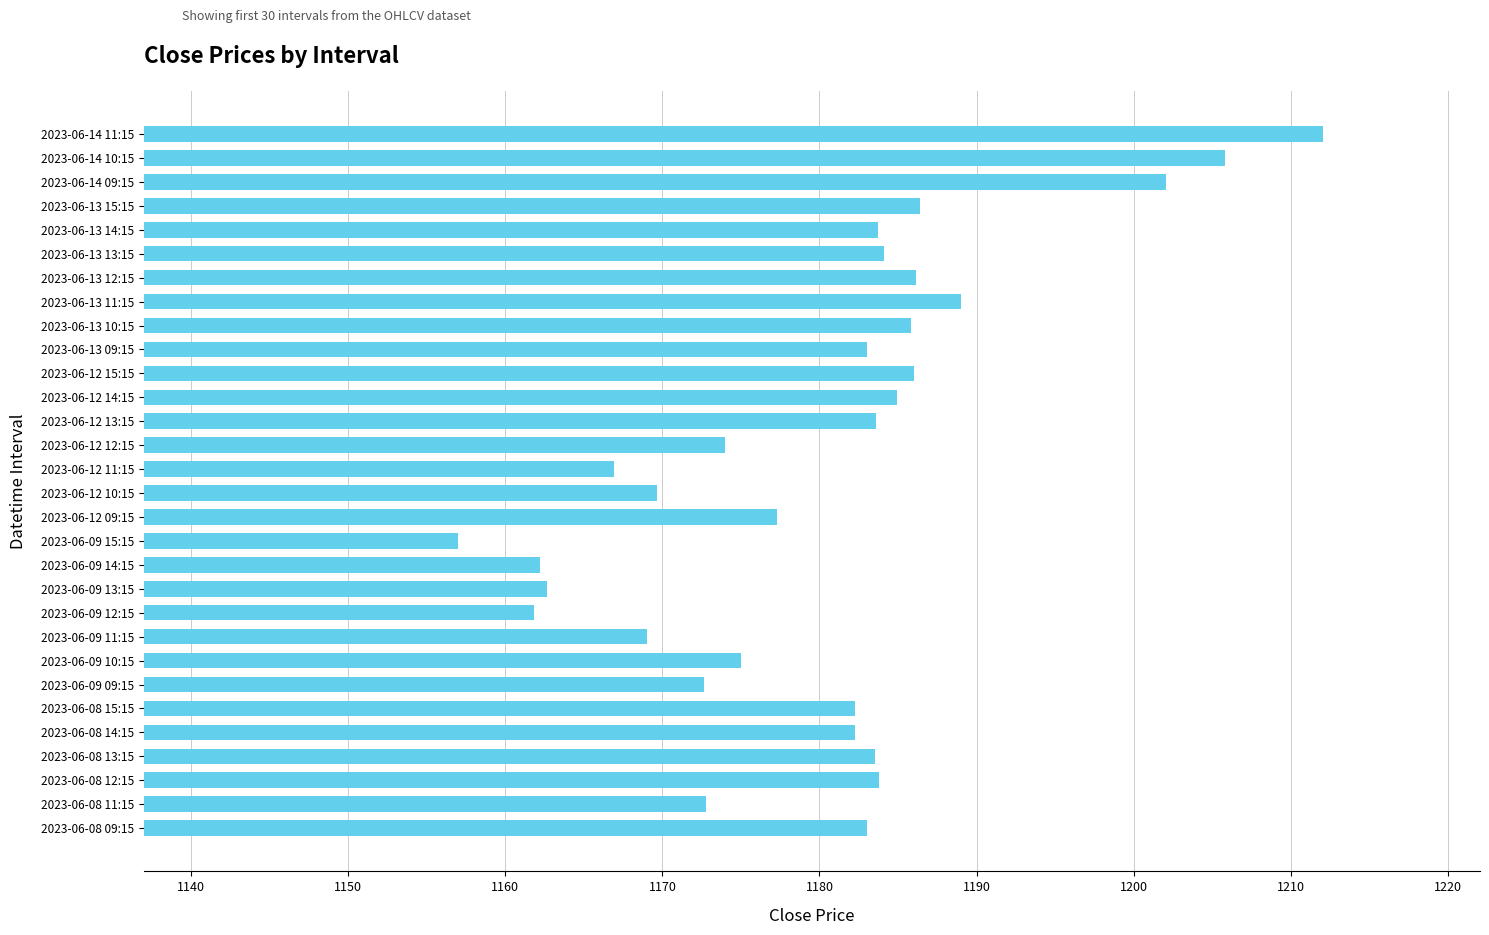

Which label corresponds to the largest value in the chart?

2023-06-14 11:15